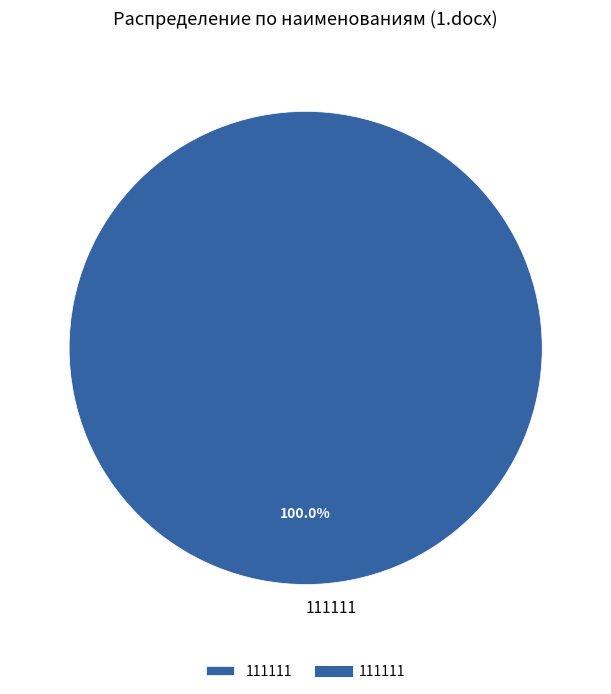

Which slice represents more than half of the pie?

111111